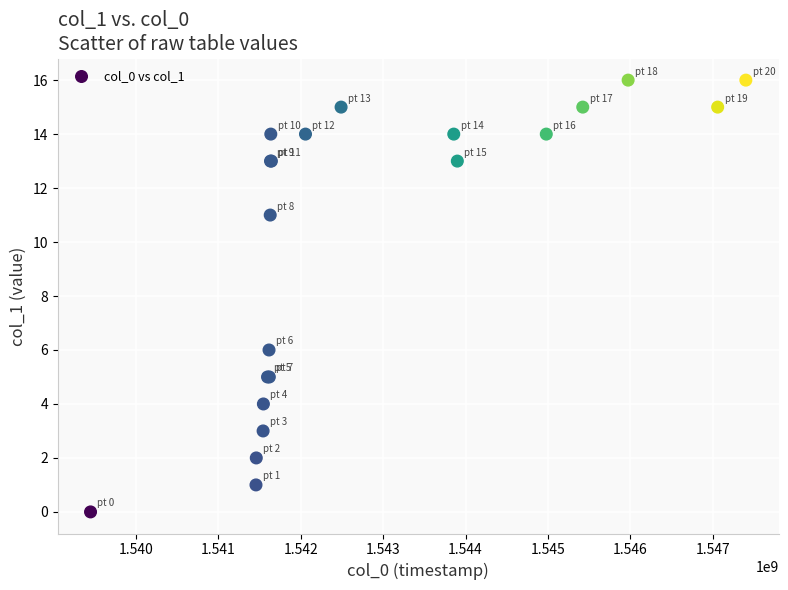

What Y value in the scatter plot is closest to 8?

6